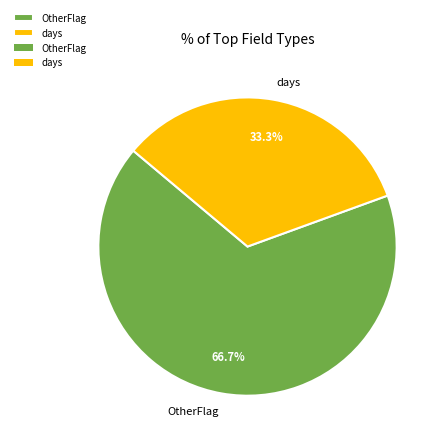

Between days and OtherFlag, which is larger?

OtherFlag